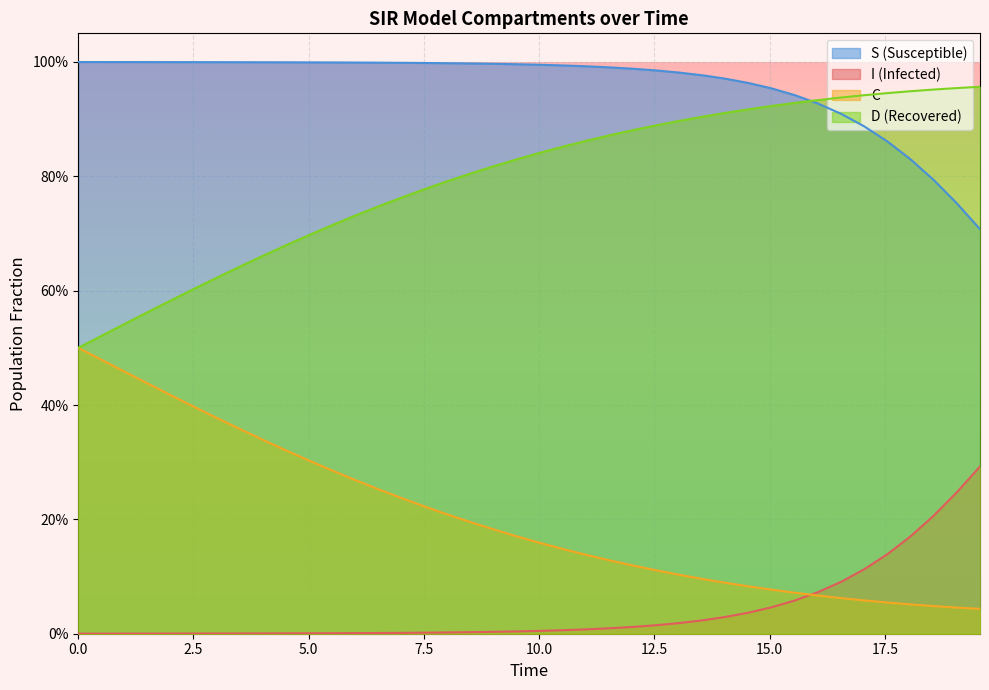

True or false: S has more than 1 points higher than both neighbors.

False